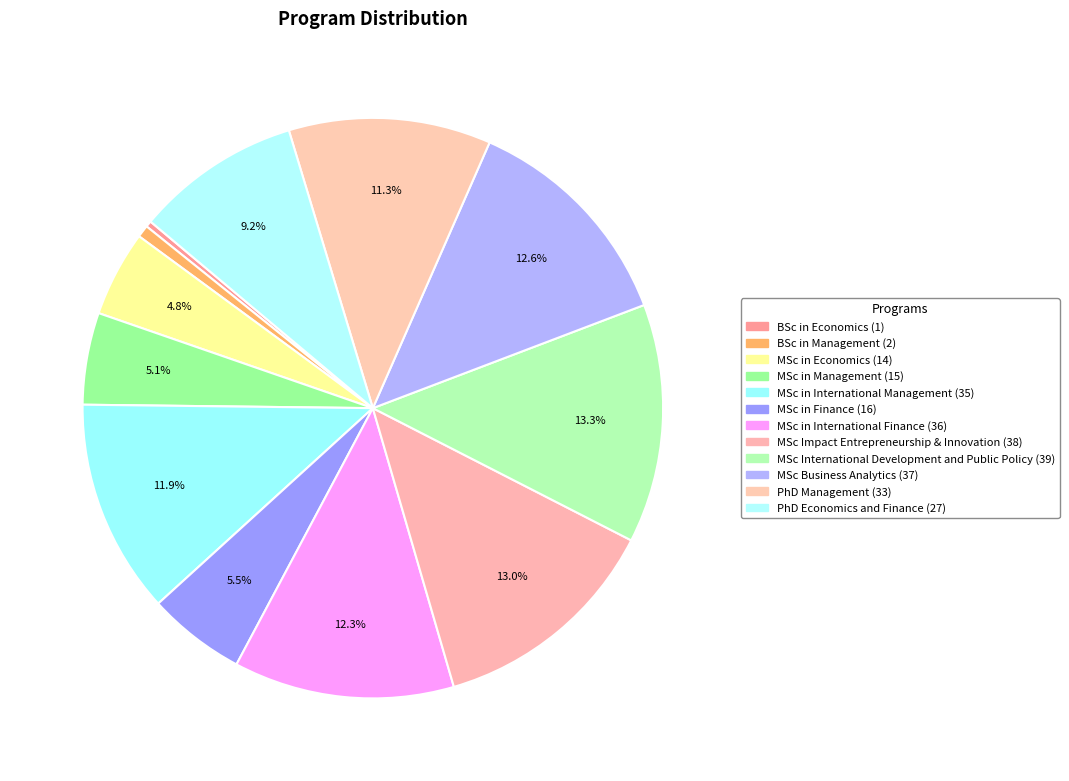

Which category has the smallest portion of the pie?

BSc in Economics